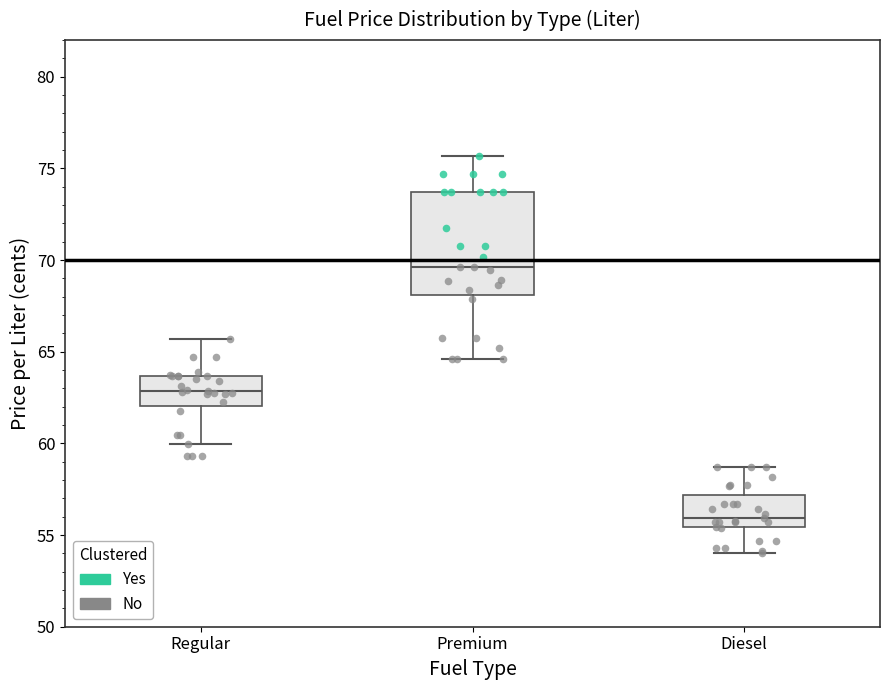

Reading left to right, read every box against the y-axis: the position of its median line, the range the box covers, and the ends of its whiskers. The values are not printed on the chart, so give them approximately, as read against the axis.

Regular: median 63.0, box 62.0 to 63.5, whiskers 60.0 to 65.5
Premium: median 69.5, box 68.0 to 73.5, whiskers 64.5 to 75.5
Diesel: median 56.0, box 55.5 to 57.0, whiskers 54.0 to 58.5